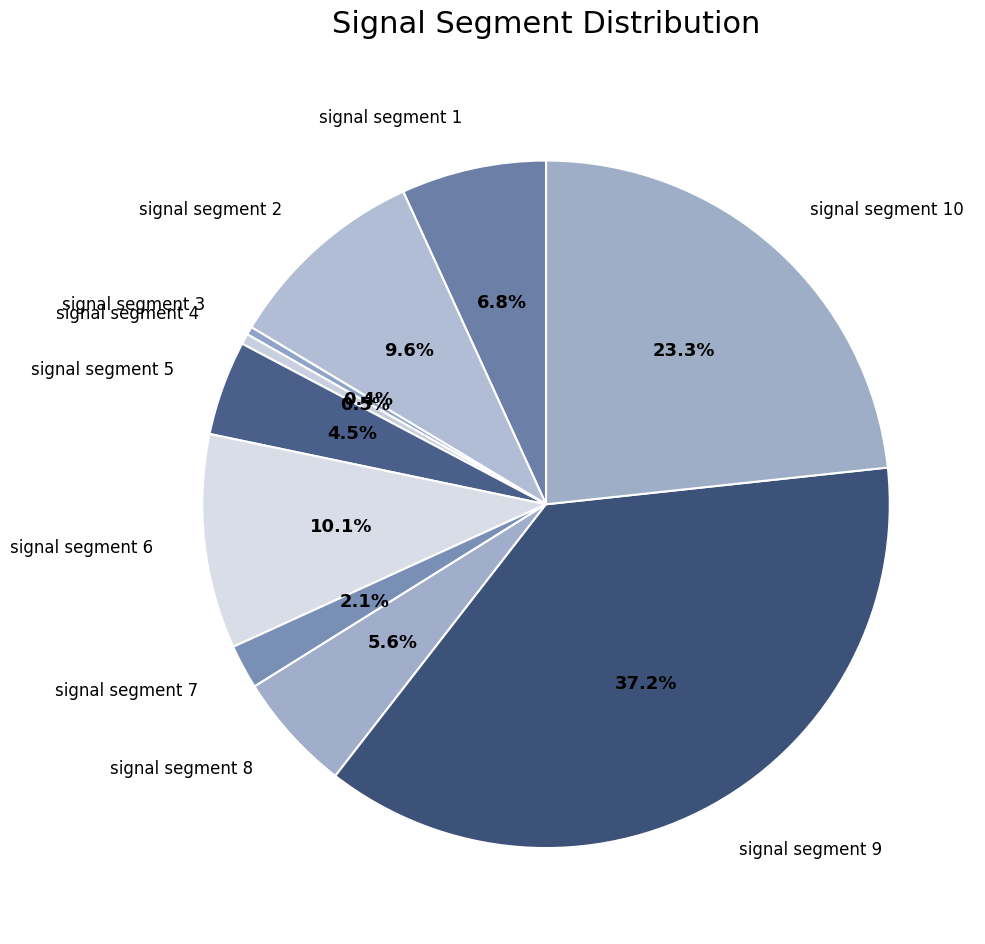

True or false: signal segment 2 accounts for 1% of the total.

False